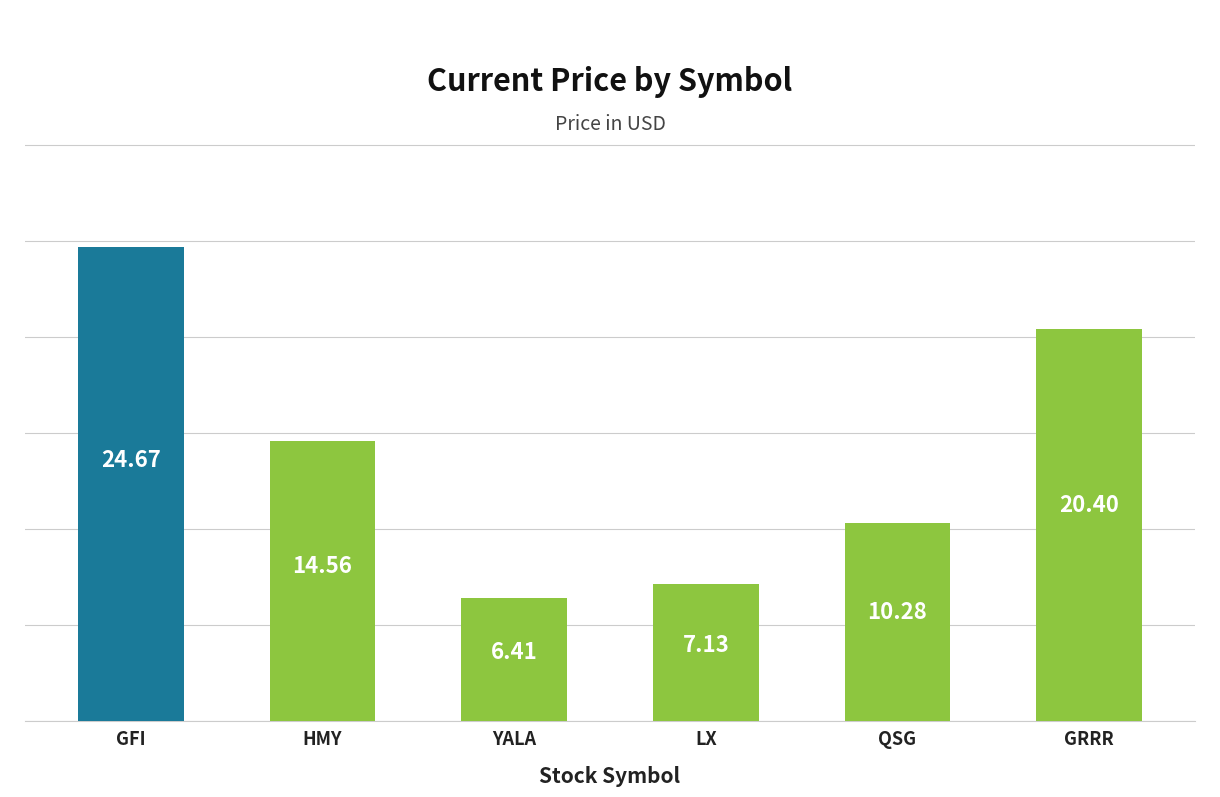

At which label does the data first exceed 14?

GFI